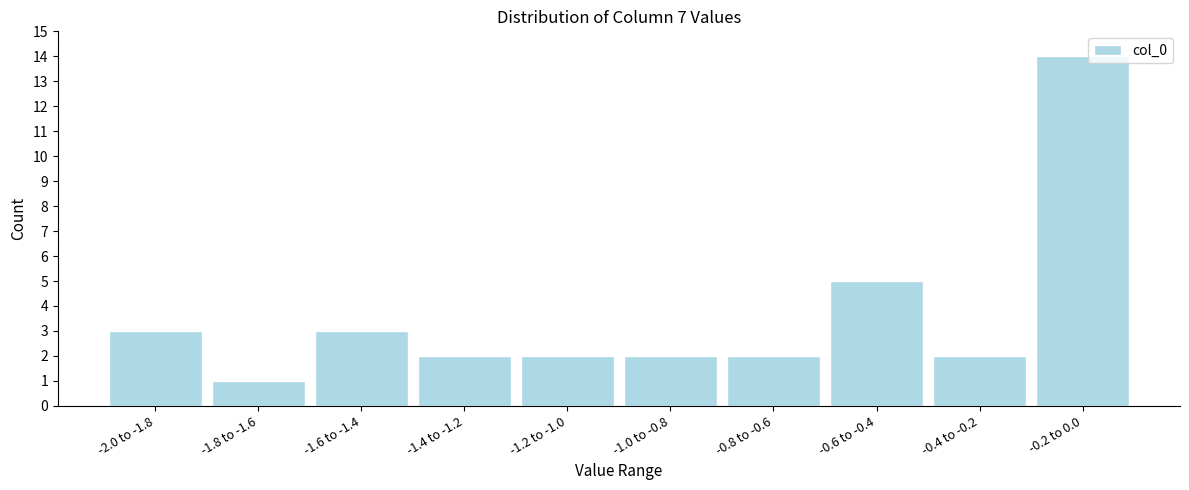

Reading right to left, transcribe all the data shown in this chart.

-0.2 to 0.0=14	-0.4 to -0.2=2	-0.6 to -0.4=5	-0.8 to -0.6=2	-1.0 to -0.8=2	-1.2 to -1.0=2	-1.4 to -1.2=2	-1.6 to -1.4=3	-1.8 to -1.6=1	-2.0 to -1.8=3